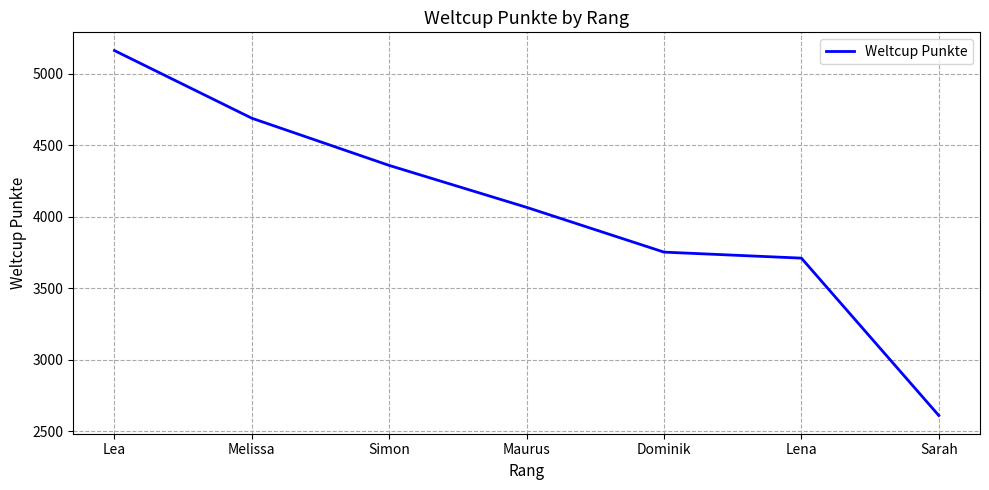

What is the difference between the values at Maurus and Lea?

1096